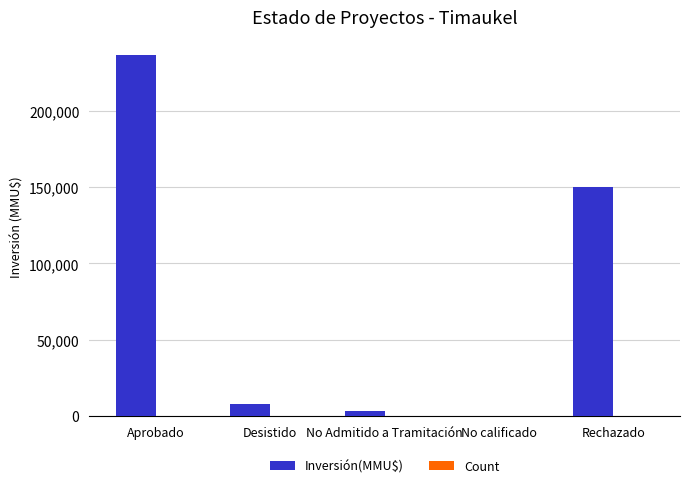

At which category is the sum across all series the highest?

Aprobado